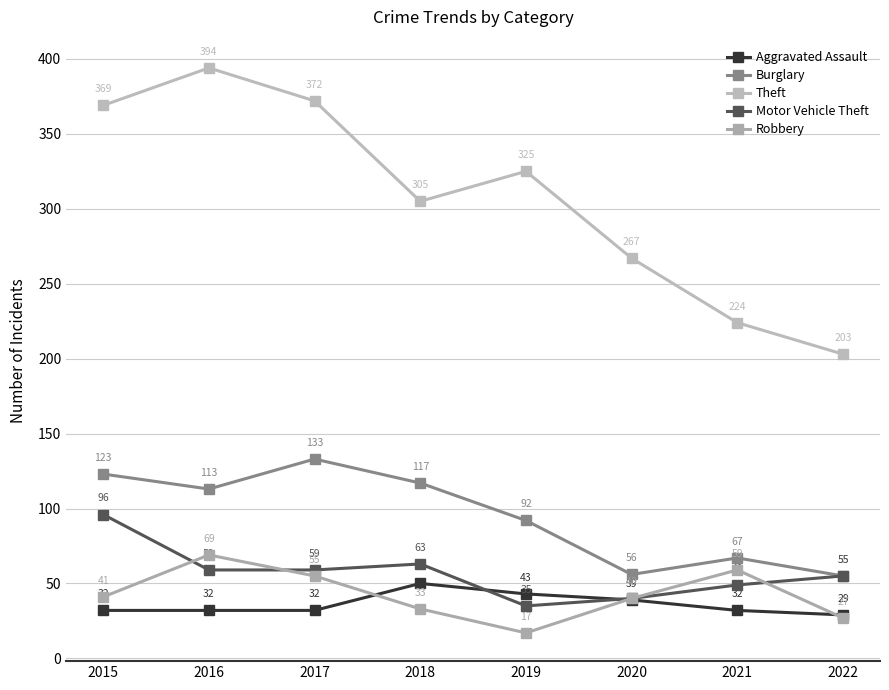

What is the maximum value for Robbery?

69